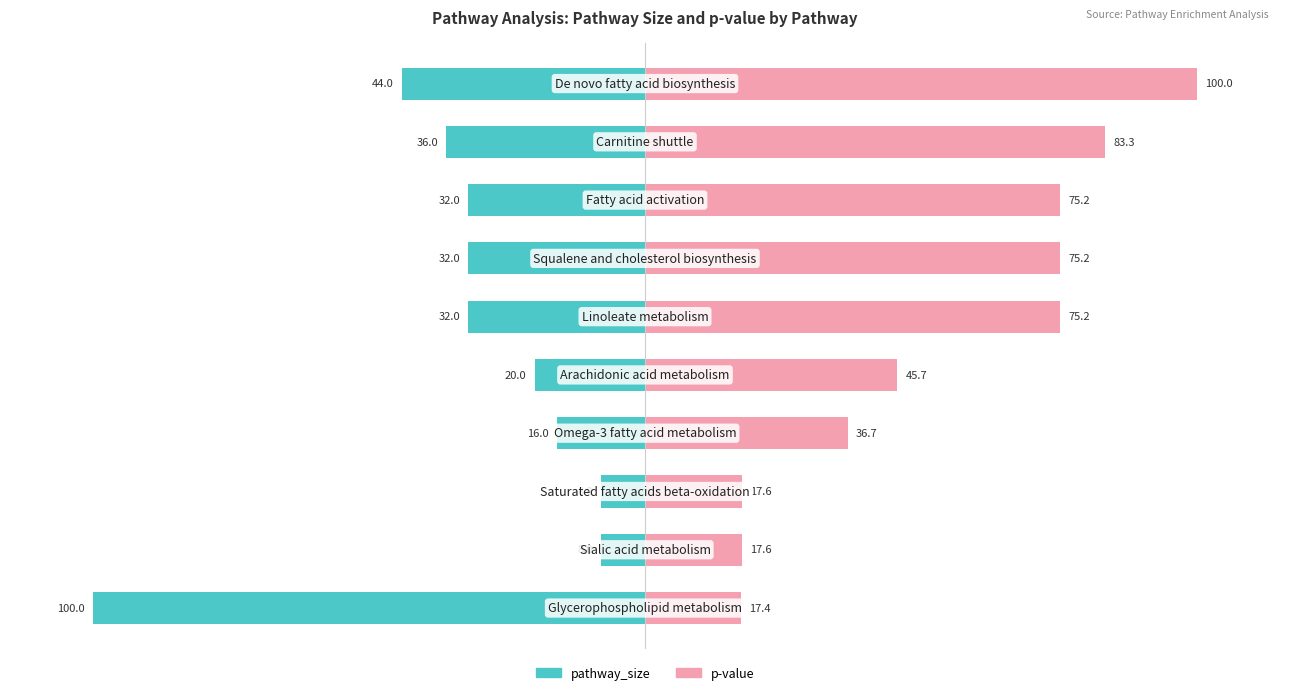

How many groups of bars are there?

10